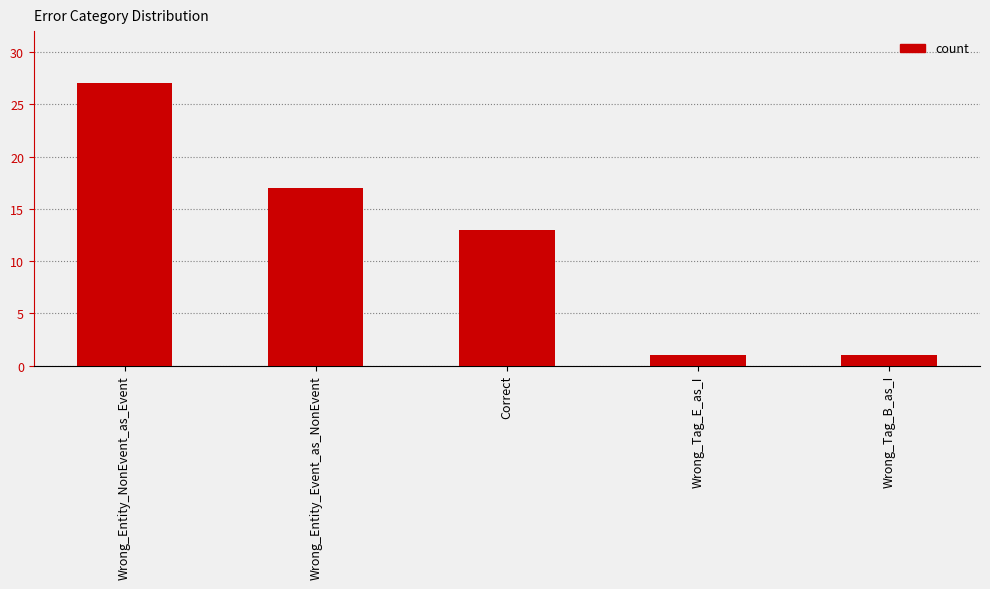

What is the difference between the values at Wrong_Entity_NonEvent_as_Event and Wrong_Tag_B_as_I?

26